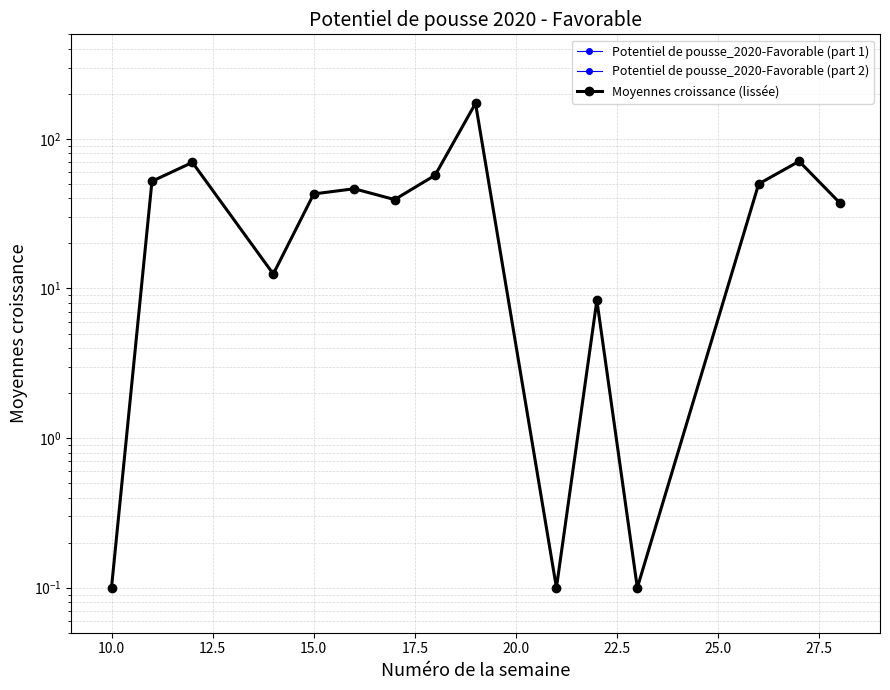

How many values exceed 42?

8